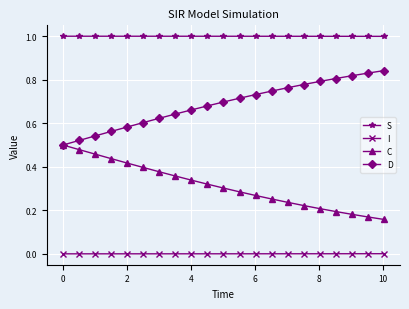

True or false: D and S intersect in this chart.

False